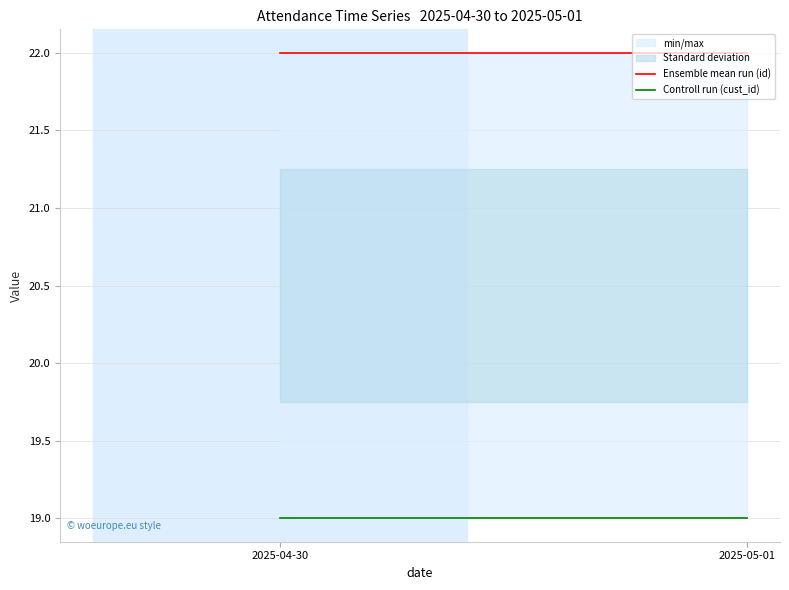

Reading left to right, transcribe all the data shown in this chart.

Ensemble mean run (id): 2025-04-30=22	2025-05-01=22
Controll run (cust_id): 2025-04-30=19	2025-05-01=19